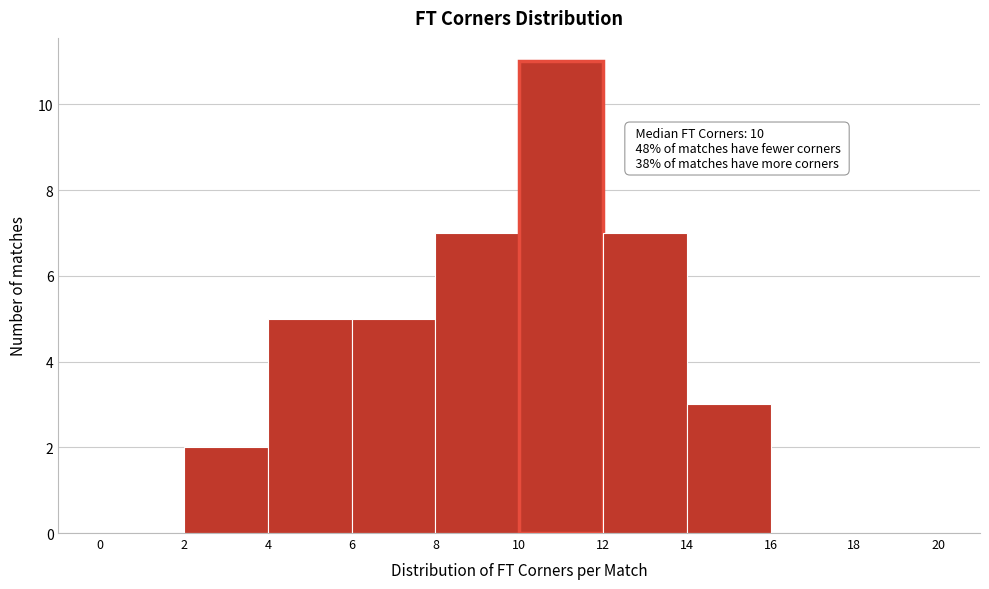

Over which range of the x-axis is the bar tallest?

10 to 12